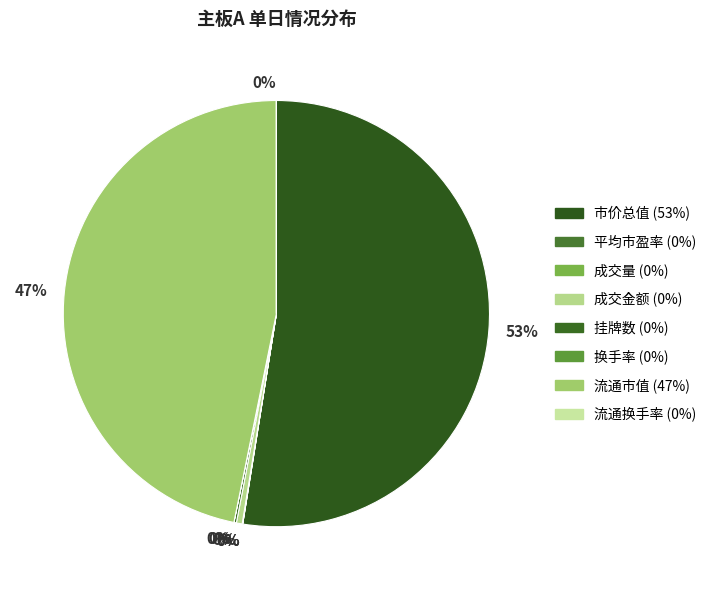

Between 流通市值 and 平均市盈率, which is larger?

流通市值